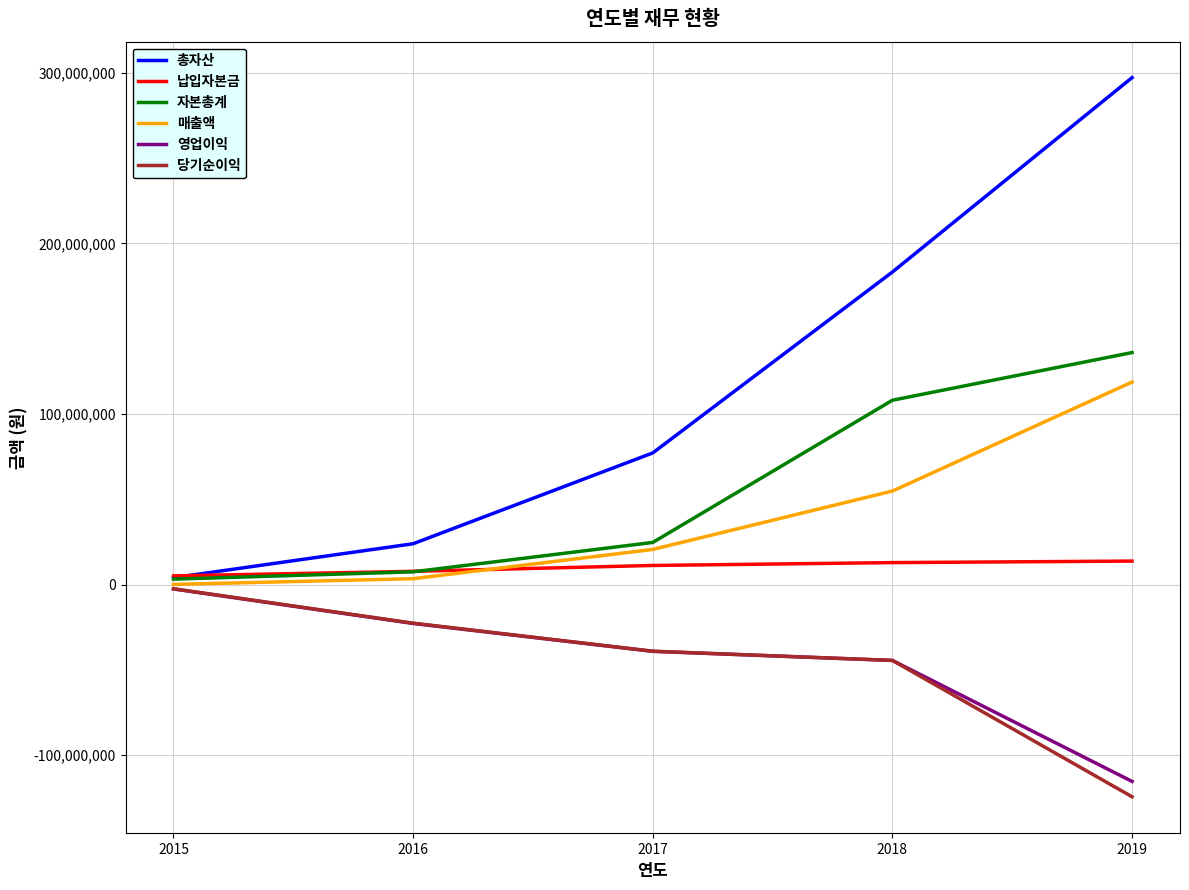

The value of 당기순이익 at 2017 is -10649913. True or false?

False